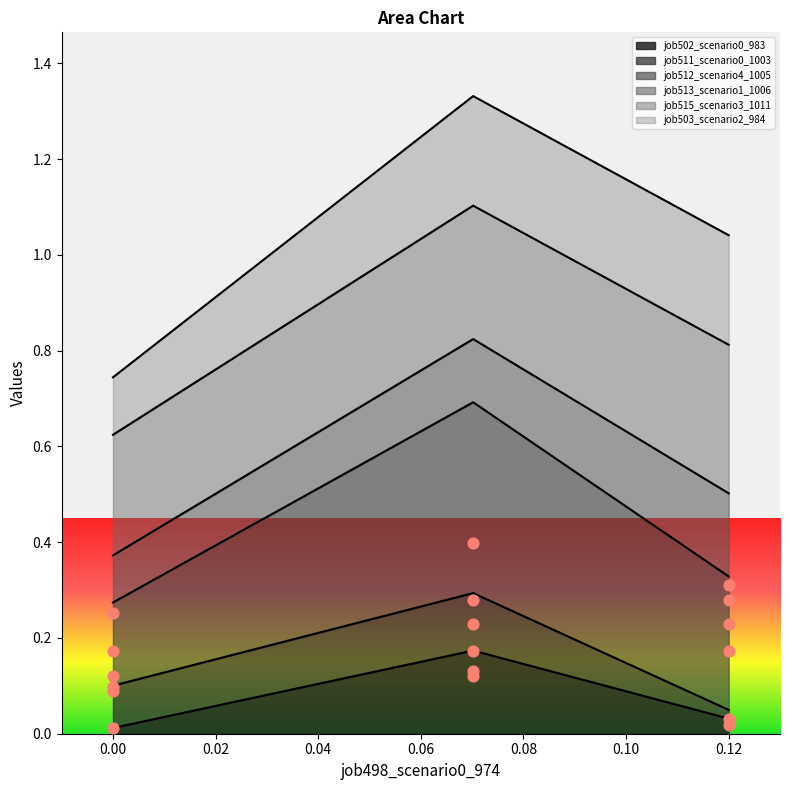

Which series reaches the minimum Y coordinate?

job502_scenario0_983